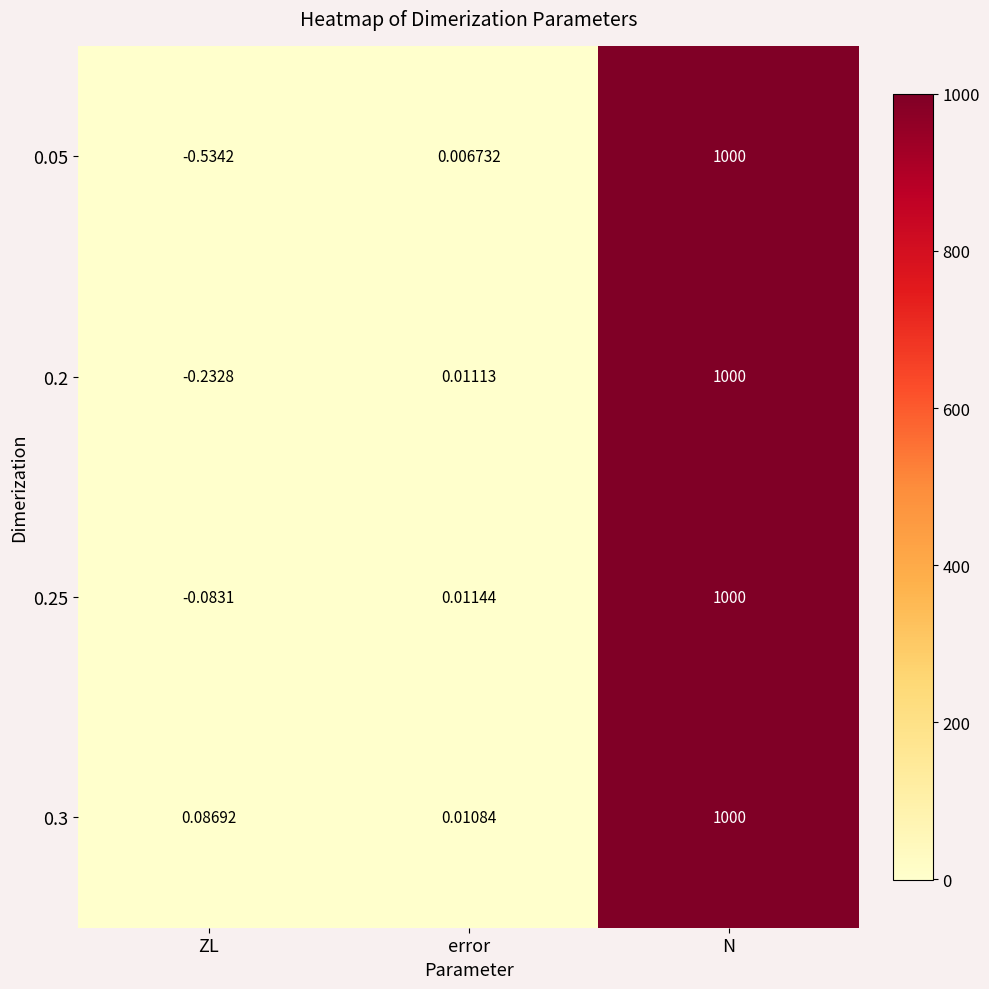

List the labels in order of 0.2 value, largest first.

N, error, ZL